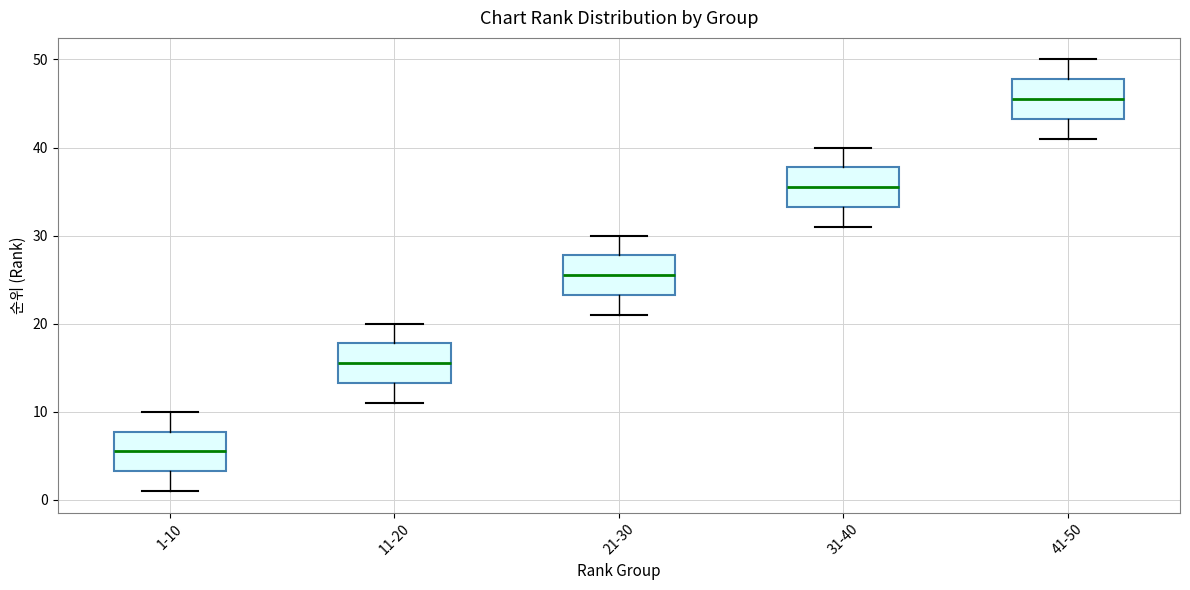

Reading left to right, transcribe this box plot: for each box, give where its median line is, the range the box spans, and where its two whiskers end, as read against the y-axis. The values are not printed on the chart, so give them approximately, as read against the axis.

1-10: median 6, box 3 to 8, whiskers 1 to 10
11-20: median 16, box 13 to 18, whiskers 11 to 20
21-30: median 26, box 23 to 28, whiskers 21 to 30
31-40: median 36, box 33 to 38, whiskers 31 to 40
41-50: median 46, box 43 to 48, whiskers 41 to 50